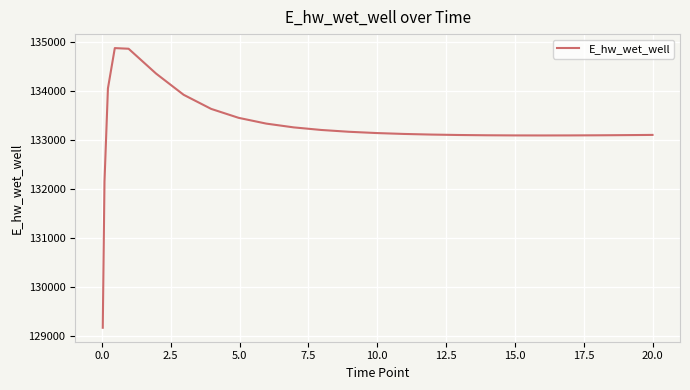

What is the difference between the maximum and minimum values?

5715.1